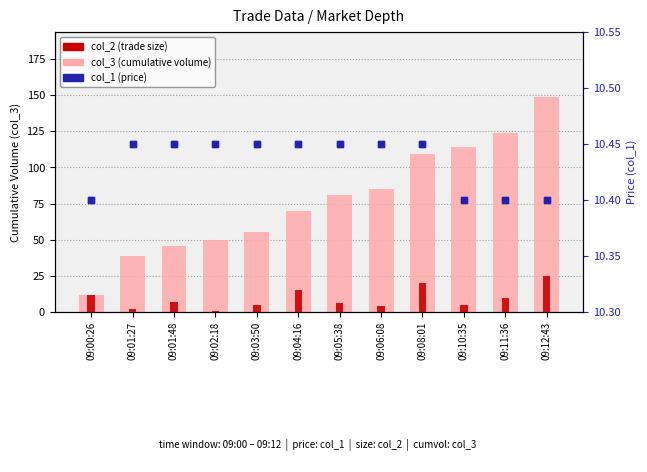

At how many categories does at least one series exceed 44?

10